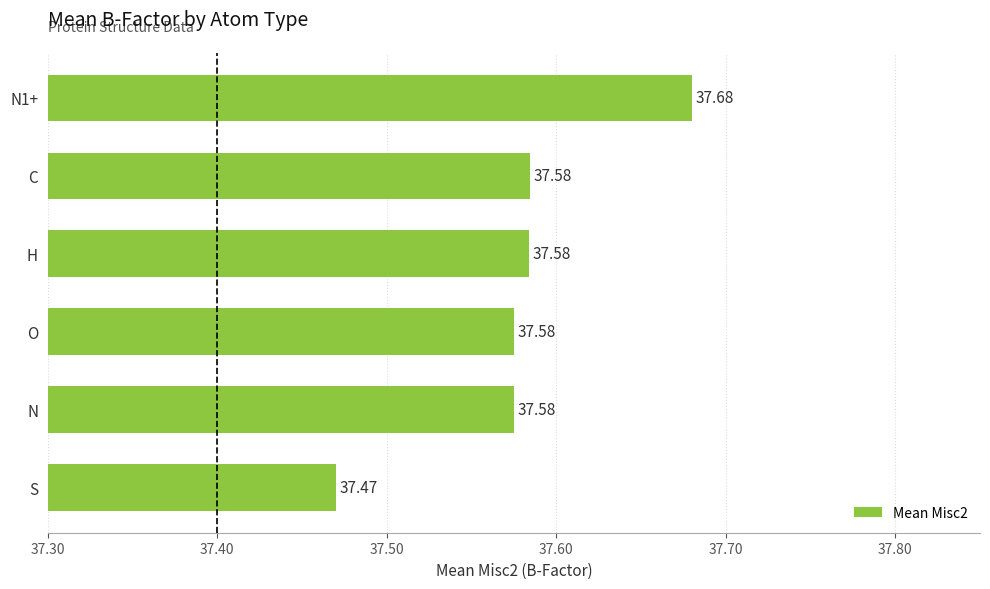

Where is the data nearest to the value 37?

S